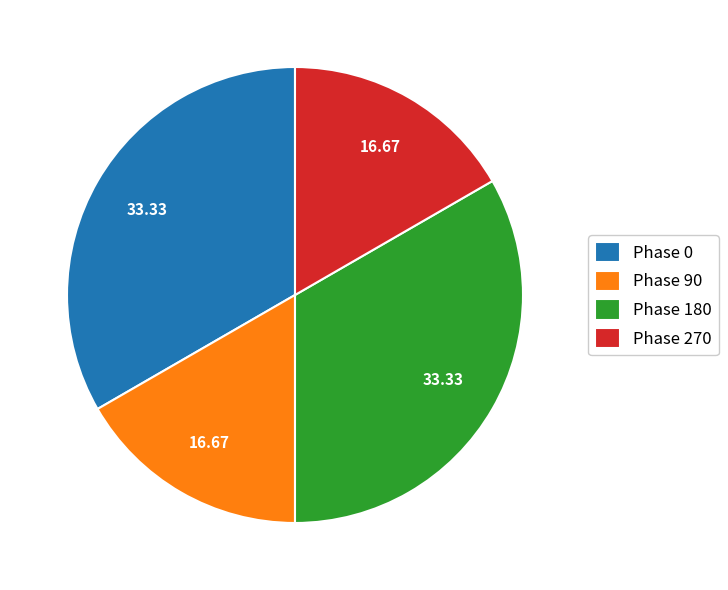

How many slices are in this pie chart?

4